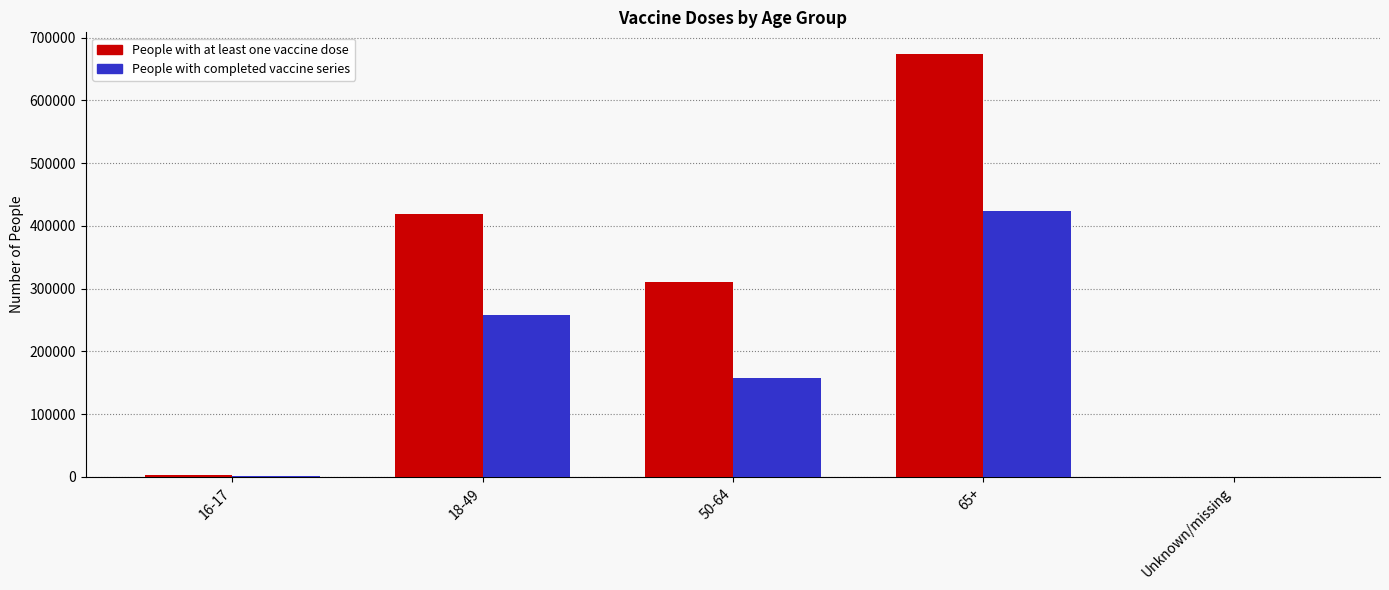

Which series has the largest total across all categories?

People with at least one vaccine dose